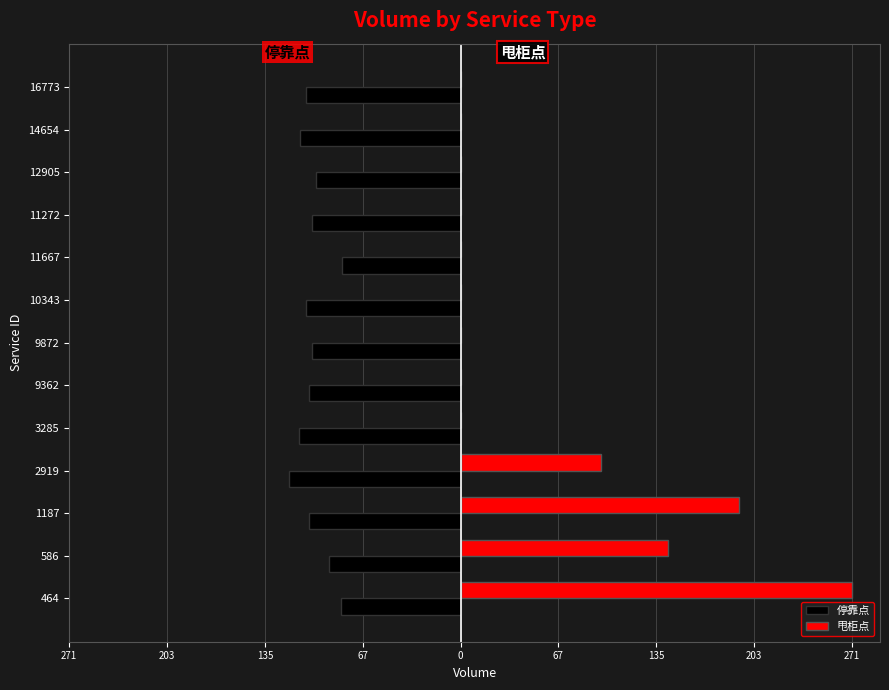

List the series in order of their peak value, highest first.

甩柜点, 停靠点